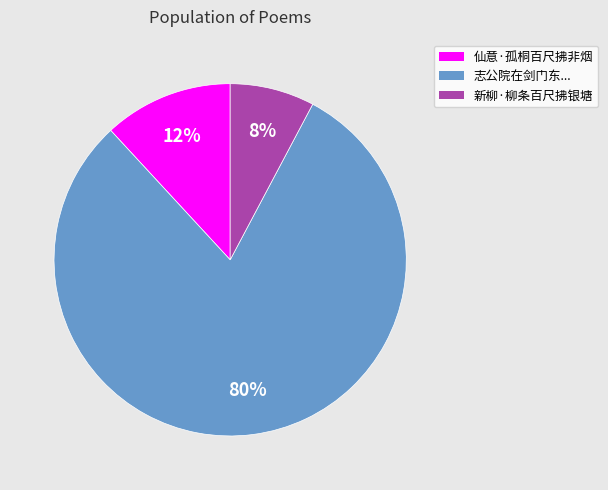

To the nearest percent, what is the difference between the 仙意·孤桐百尺拂非烟 and 新柳·柳条百尺拂银塘 slice percentages?

4%